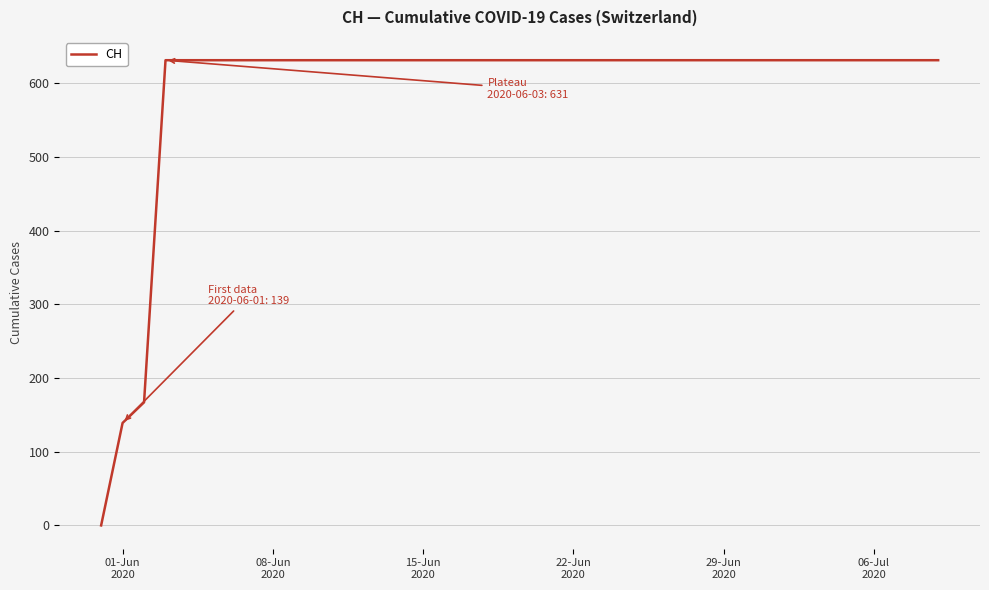

What is the difference between the second highest and minimum values?

631